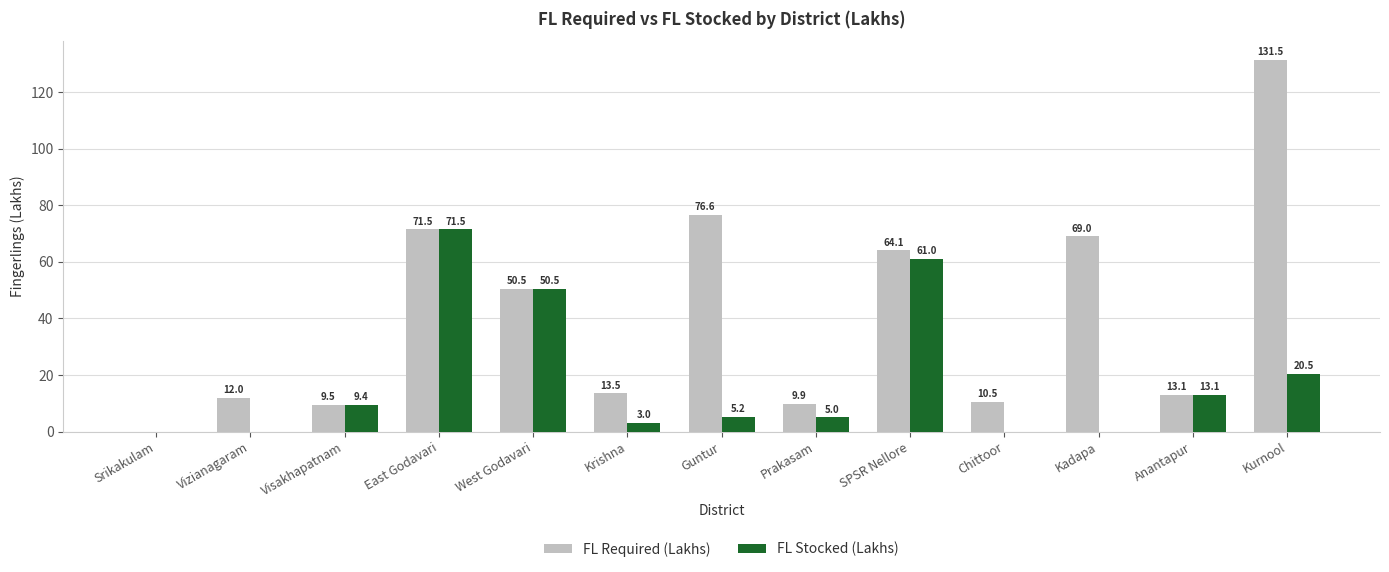

What is the sum of all FL Stocked (Lakhs) values?

239.2